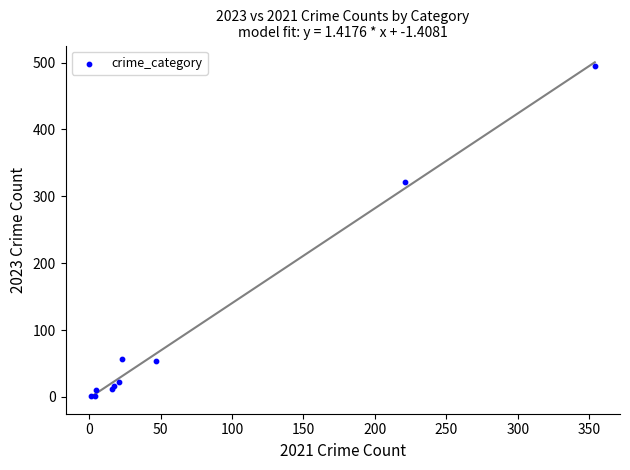

What Y value in the scatter plot is closest to 248?

322